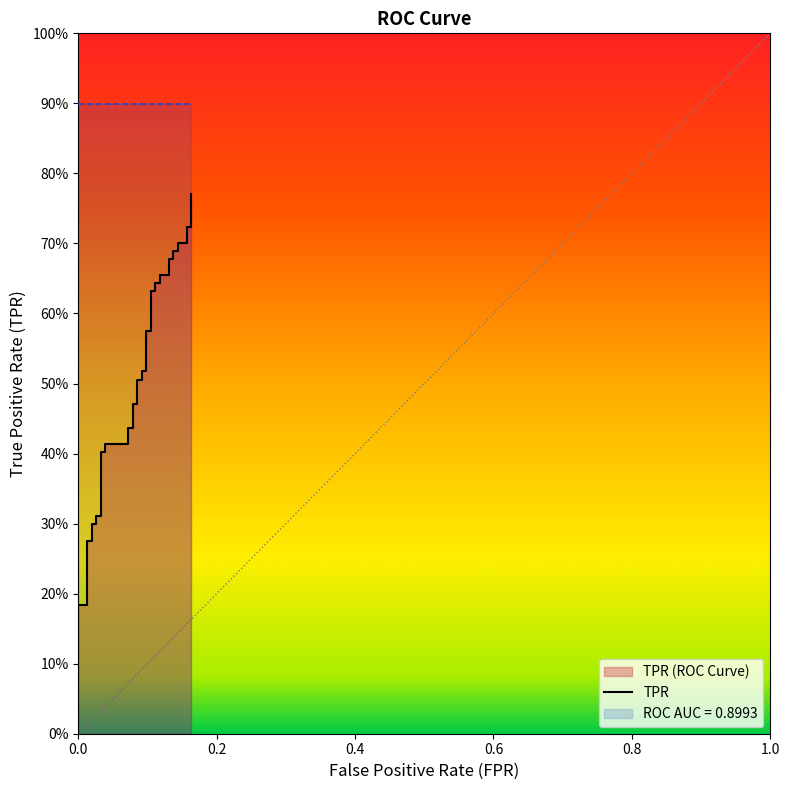

Reading left to right, list all the values displayed in this chart.

0.1	0.1	0.1	0.2	0.2	0.3	0.3	0.3	0.3	0.3	0.3	0.4	0.4	0.4	0.4	0.4	0.4	0.5	0.5	0.5	0.5	0.5	0.5	0.6	0.6	0.6	0.6	0.6	0.6	0.7	0.7	0.7	0.7	0.7	0.7	0.7	0.7	0.7	0.7	0.8